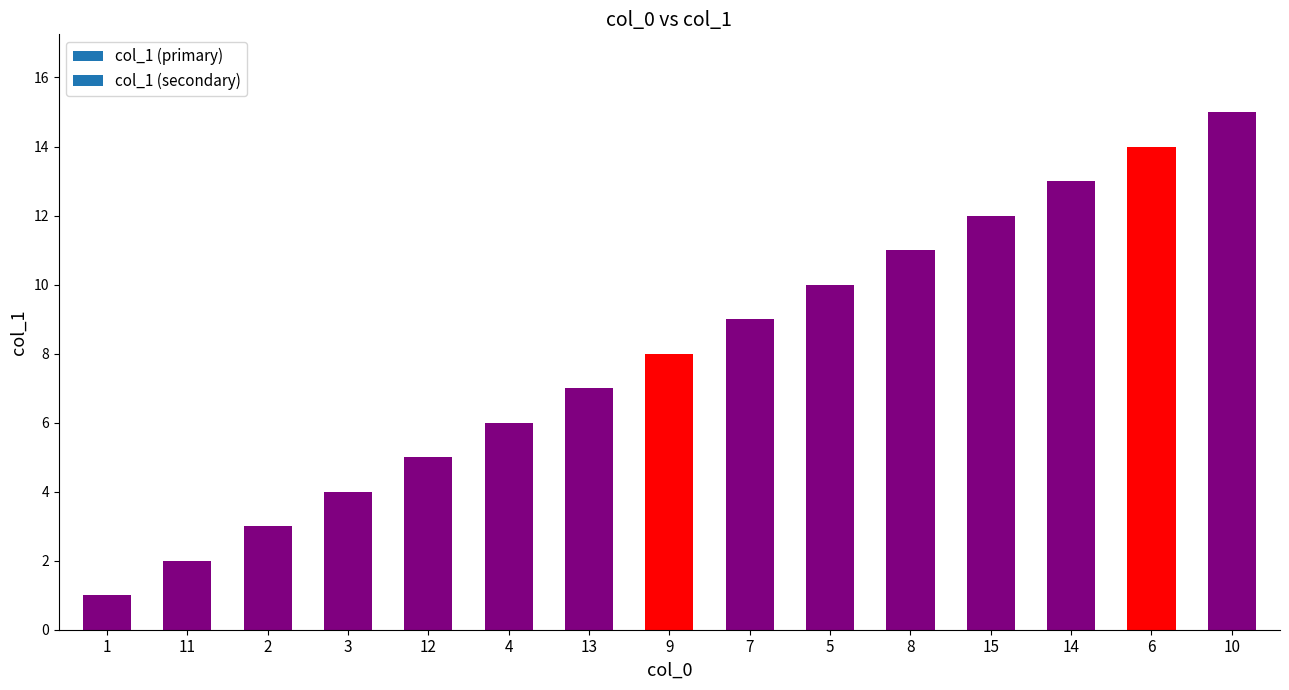

How many distinct data groups are displayed?

1